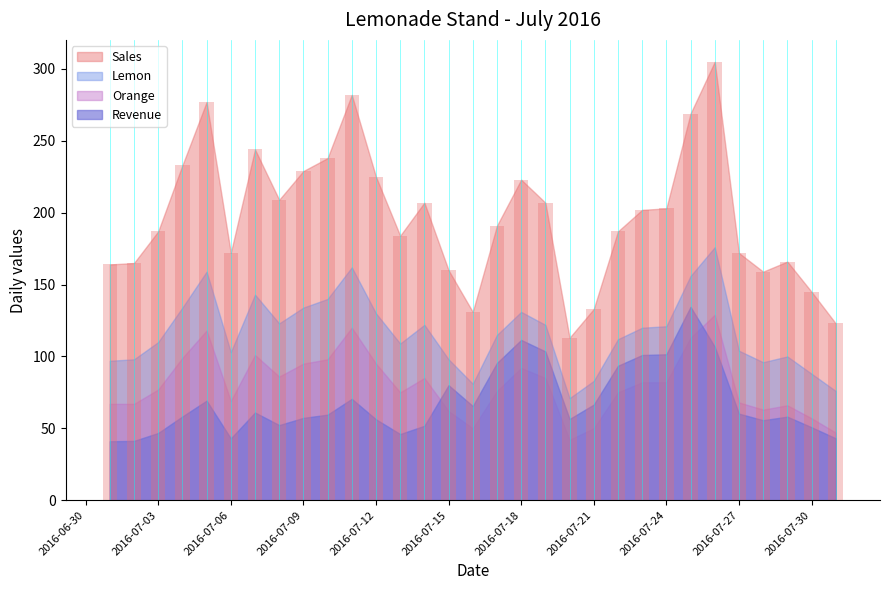

What is the value of the 11th bar from the left?

282